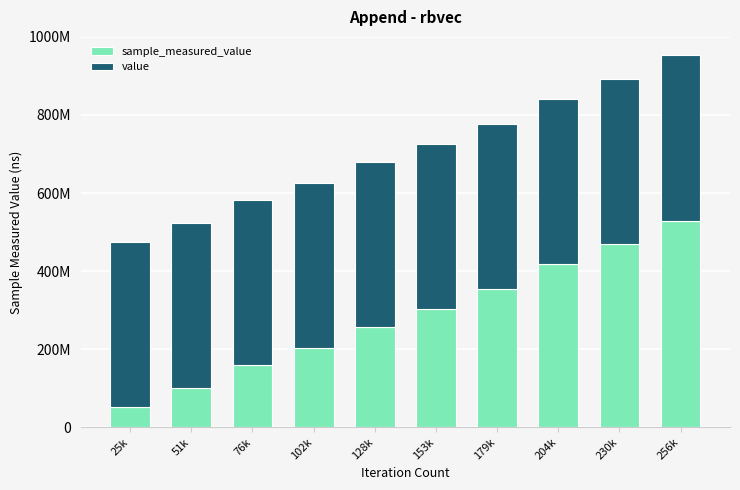

At how many categories does at least one series exceed 470673114?

1